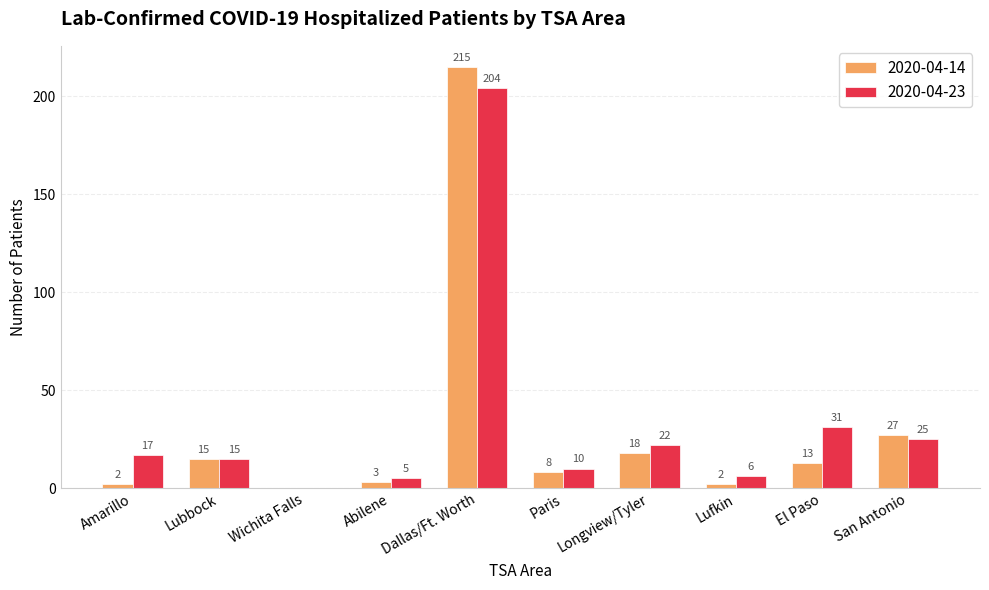

Is it true that 2020-04-23 equals 0 at Wichita Falls?

True